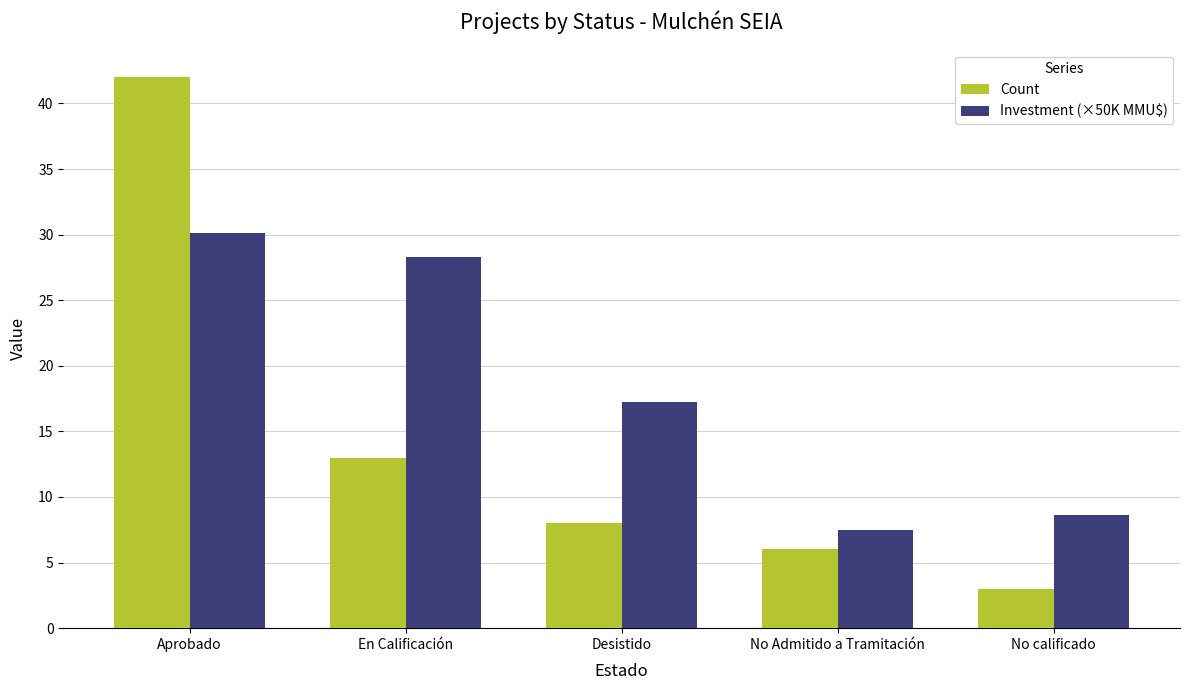

The Count series shows 1.1 at No calificado. True or false?

False